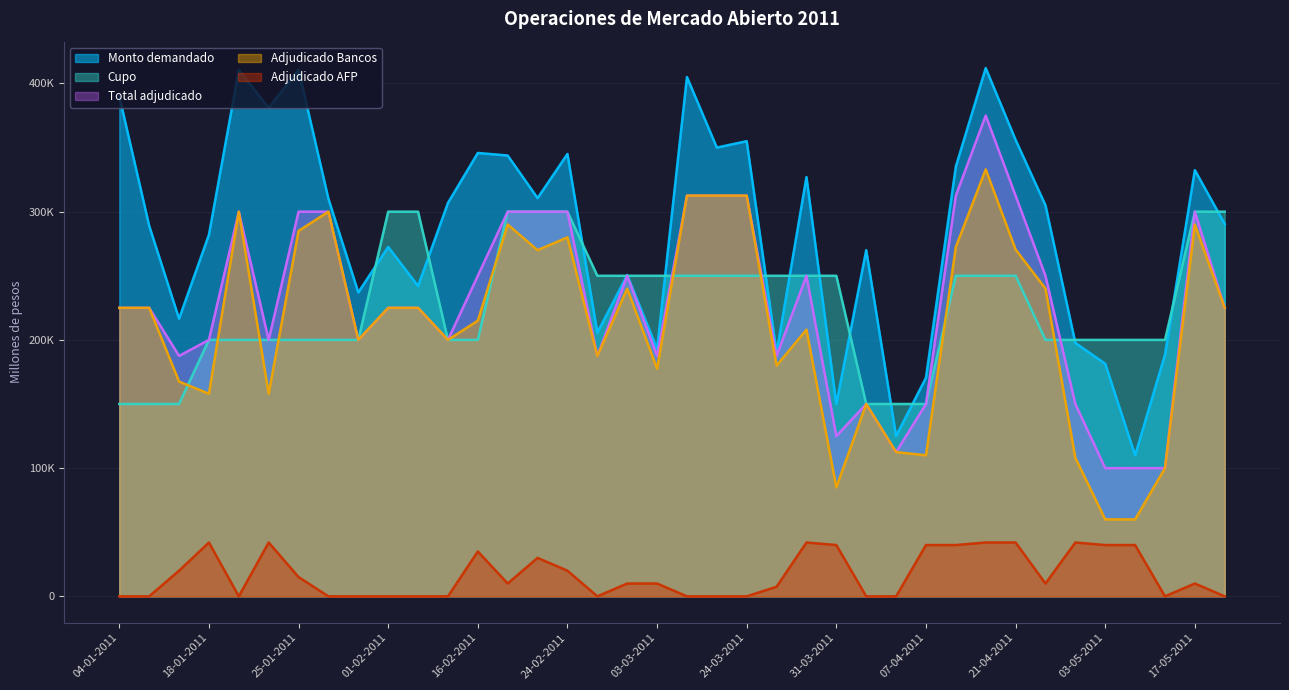

Which has a higher value, 05-04-2011 or 07-04-2011?

05-04-2011